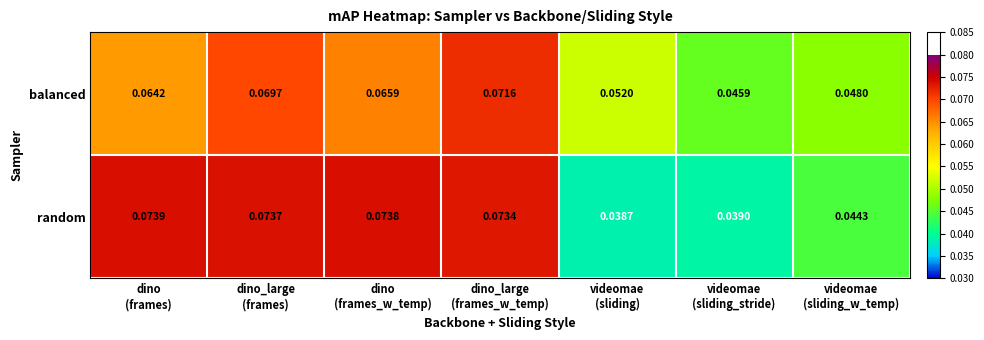

Between dino
(frames) and dino_large
(frames_w_temp), which series saw the biggest shift?

balanced